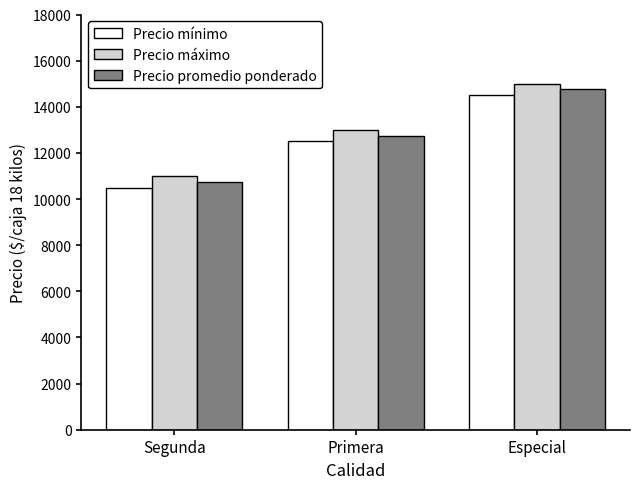

The value of Precio promedio ponderado at Especial is 14750. True or false?

True